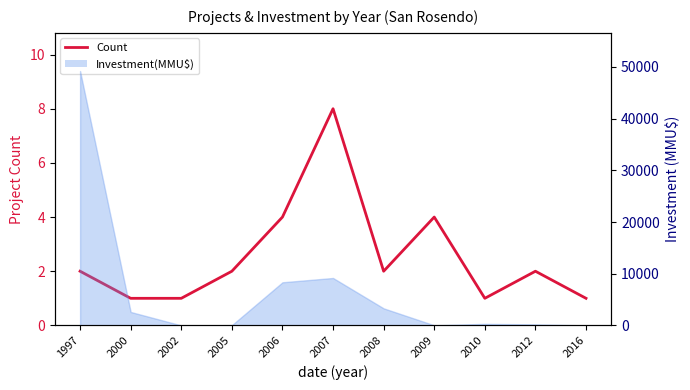

True or false: the data shows 1 at 2000.

True